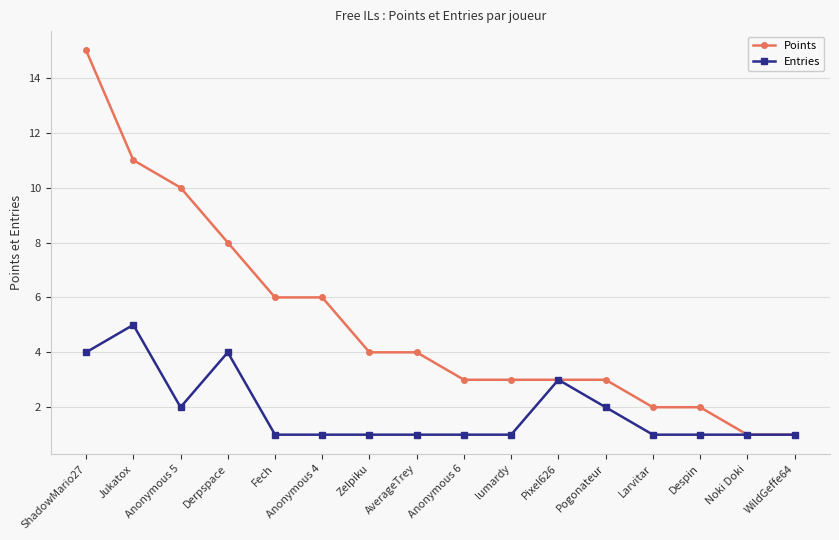

The value of Entries at WildGeffe64 is 1. True or false?

True